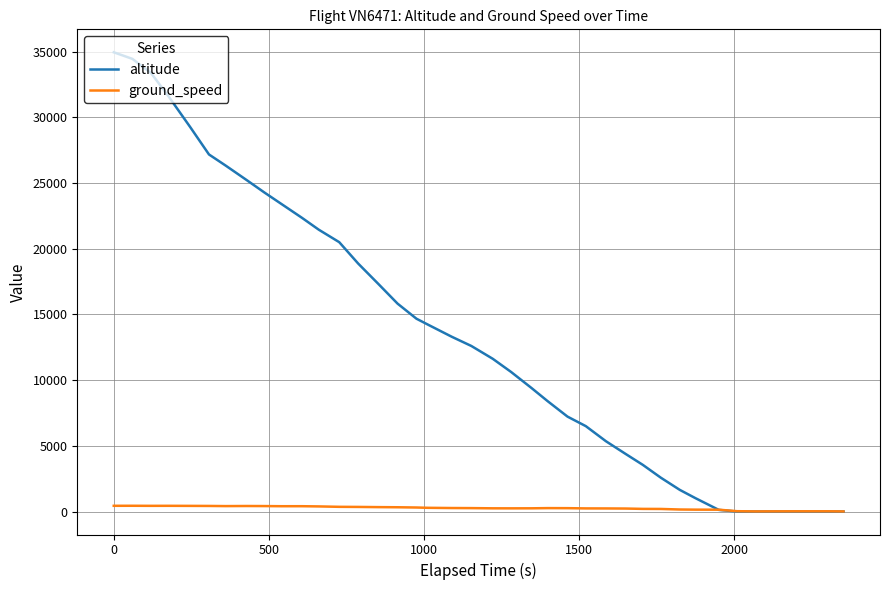

Which series has the largest range (max minus min)?

altitude